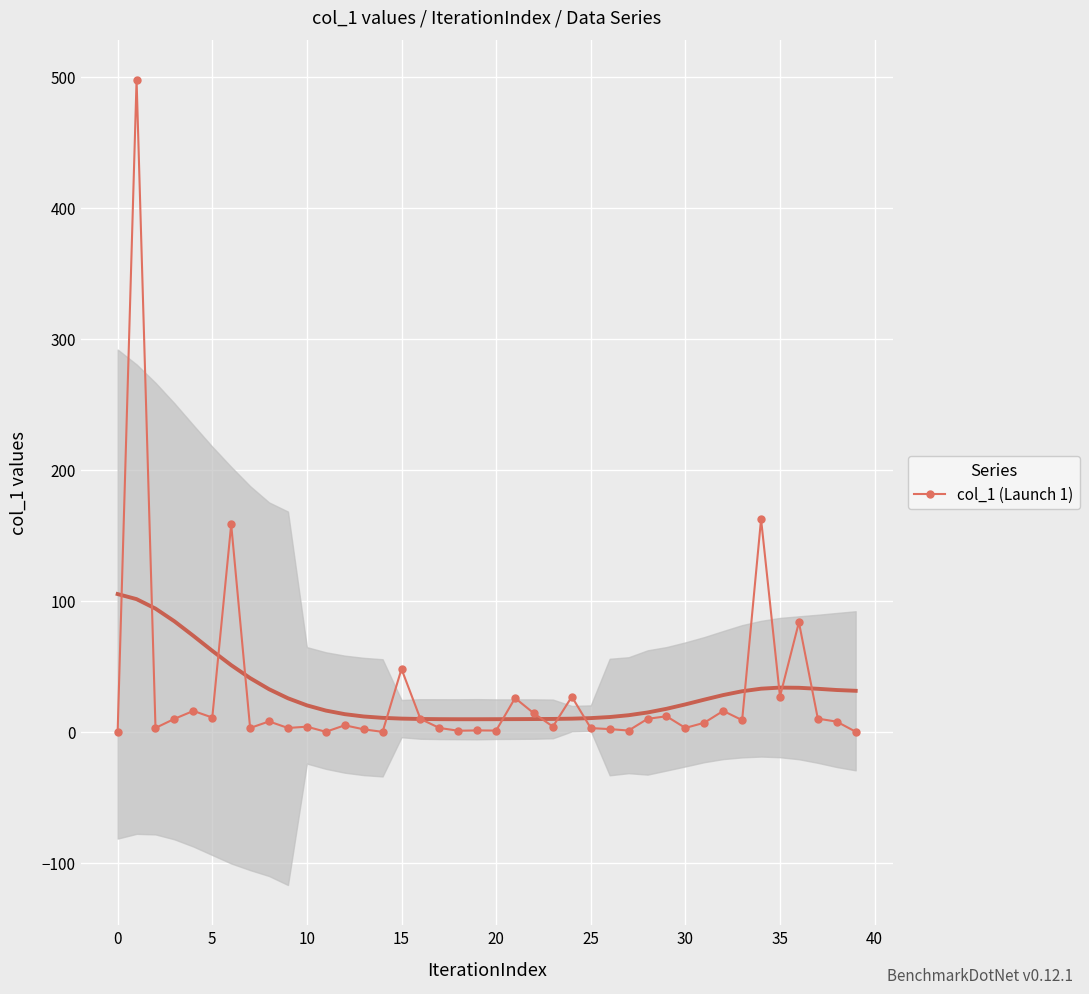

The col_1 (Launch 1) series shows 48.0 at 15. True or false?

True